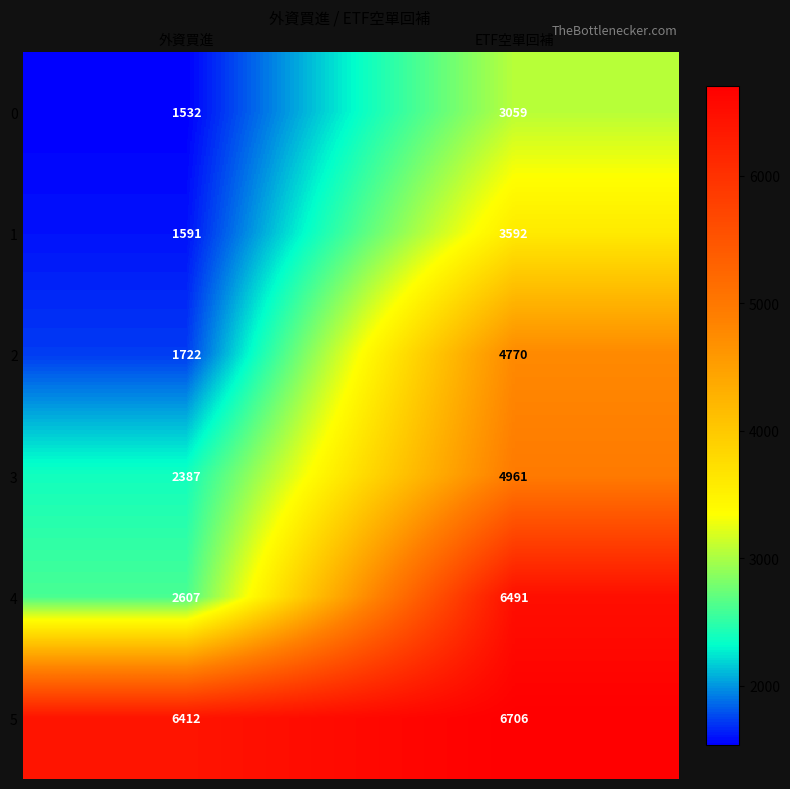

Which category has the lowest value in the 2 series?

外資買進